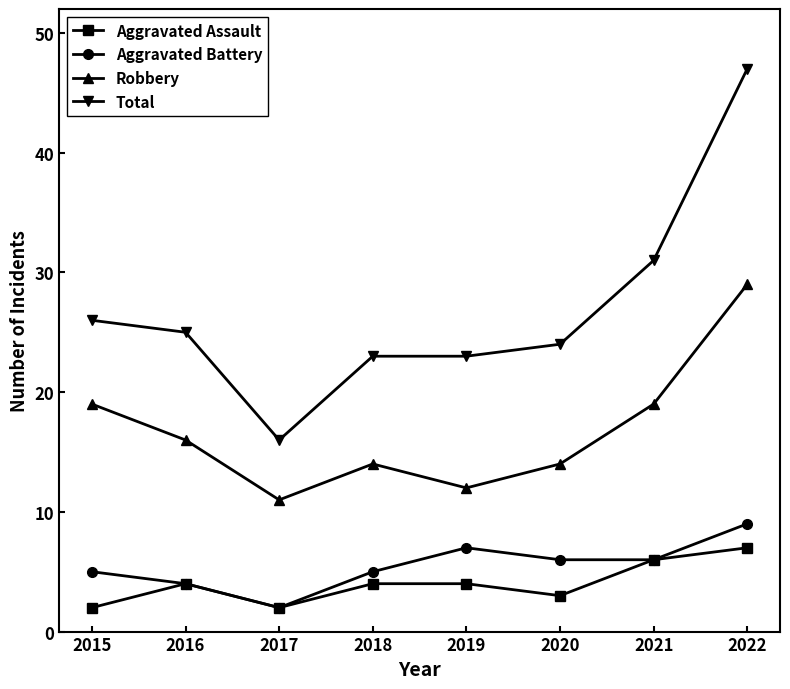

Which series changed the most between 2016 and 2017?

Total